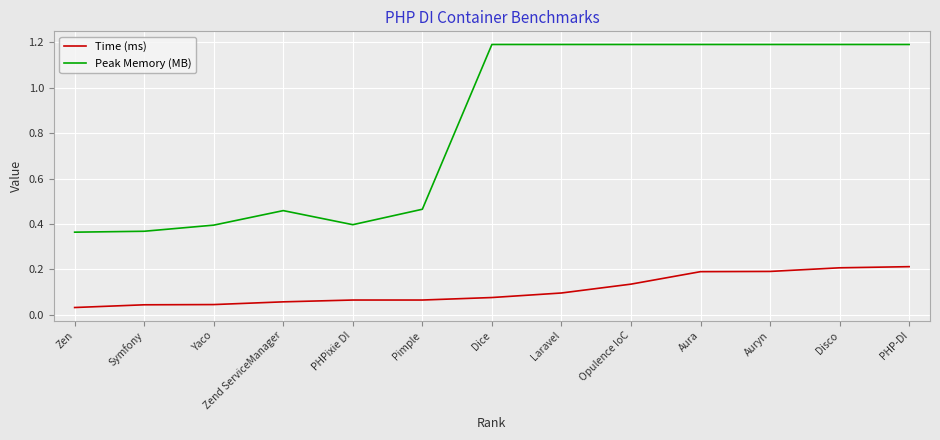

What is the total value across all series at PHPixie DI?

0.5